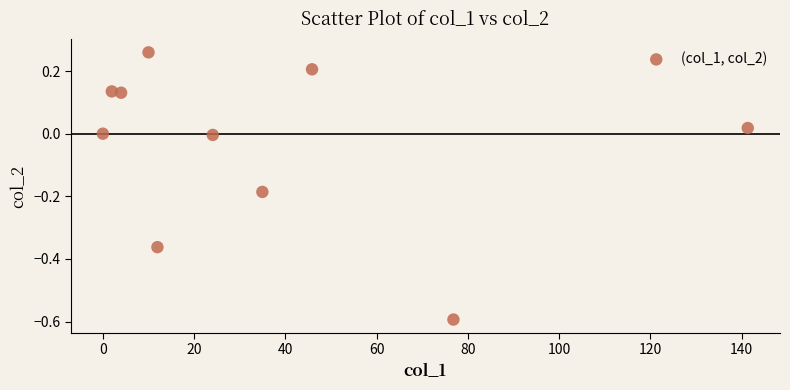

What is the range of Y values (max minus min)?

0.9